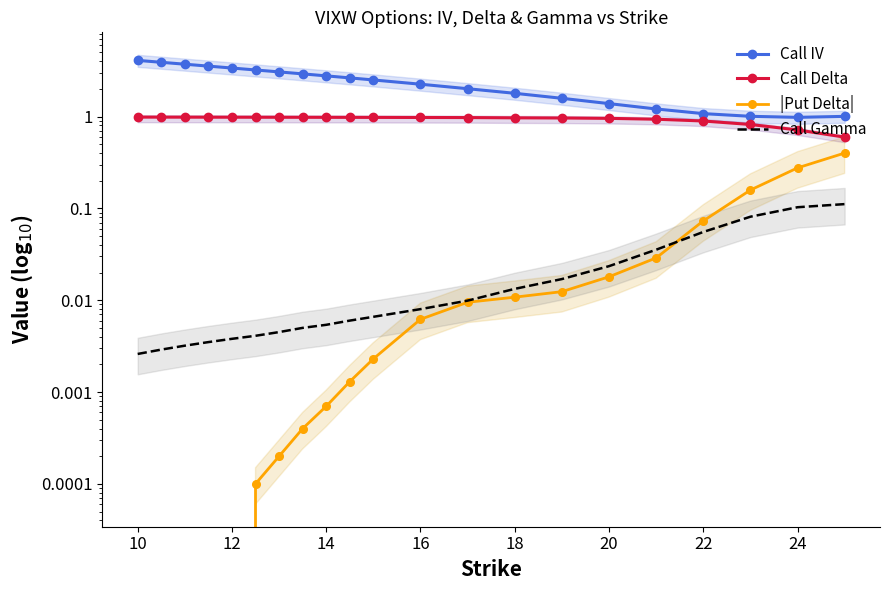

Which series has the largest total across all categories?

Call IV